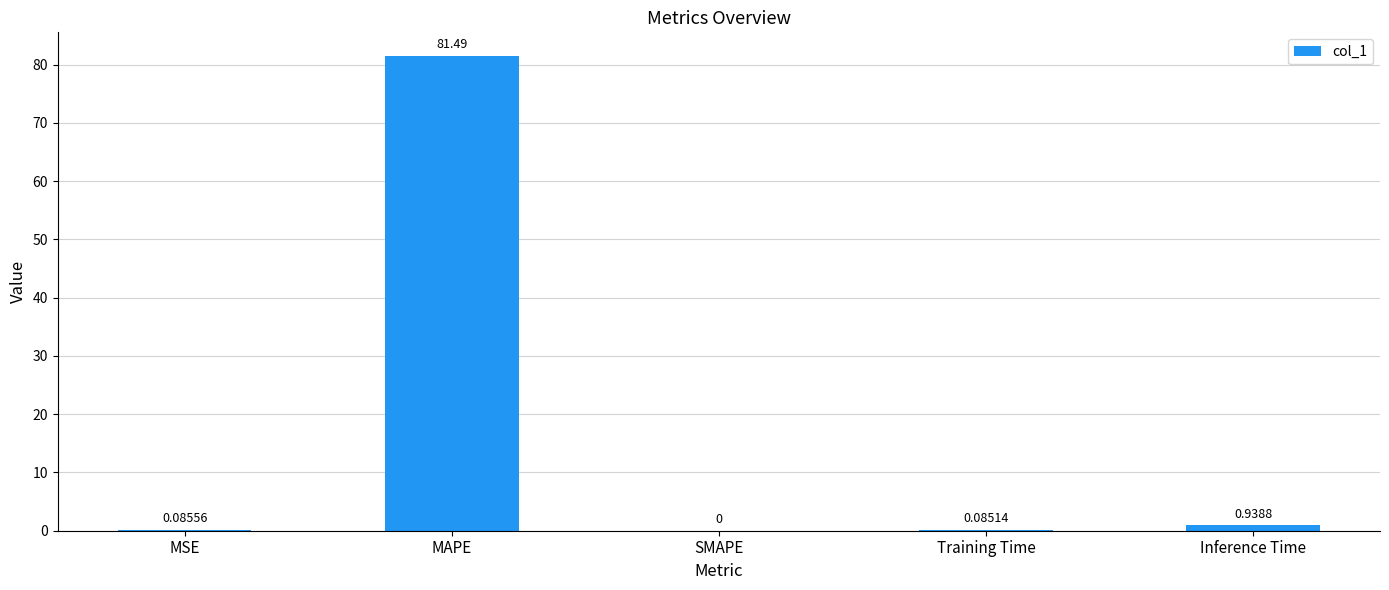

Is it true that the value at SMAPE is 0.0?

True